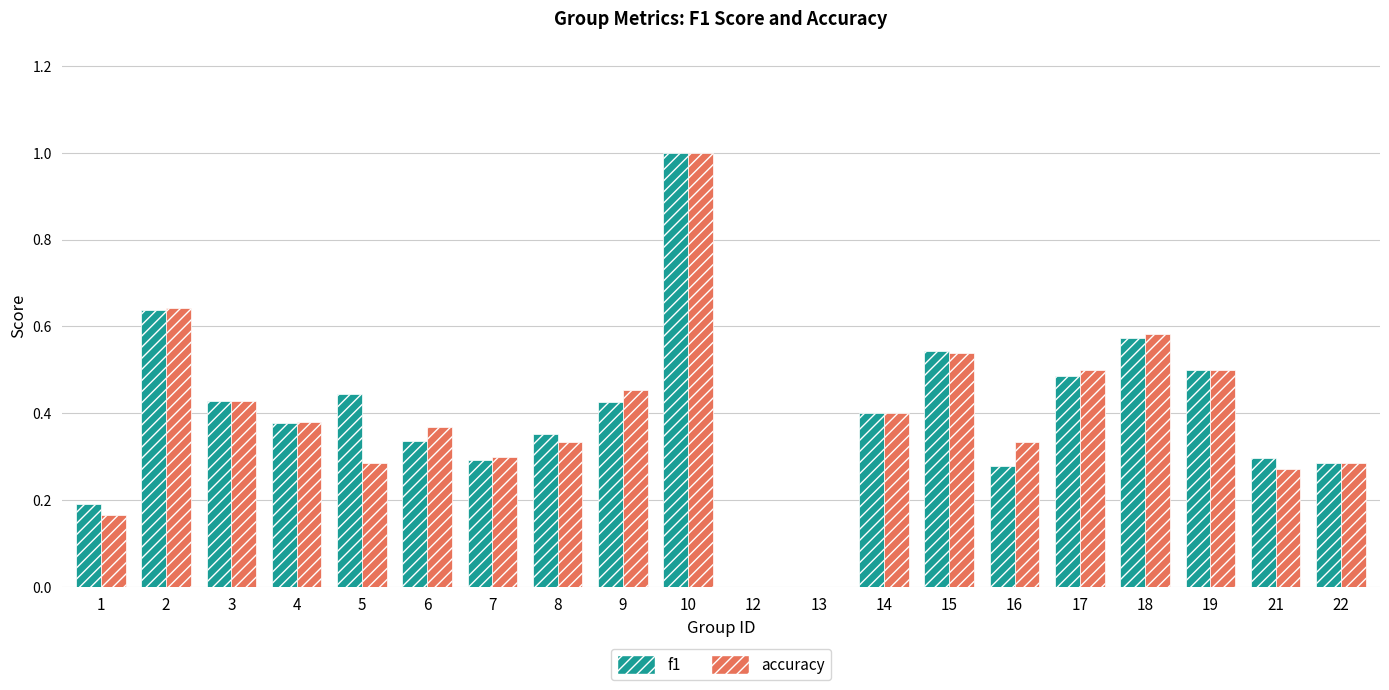

What is the maximum value shown in the chart?

1.0